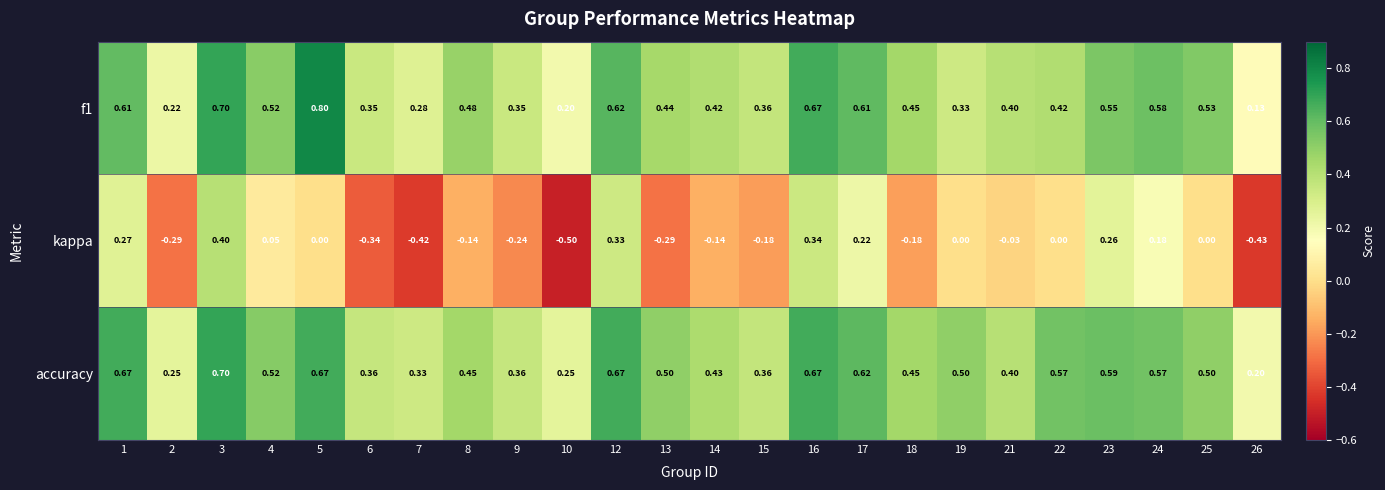

Which series has the widest spread of values?

kappa